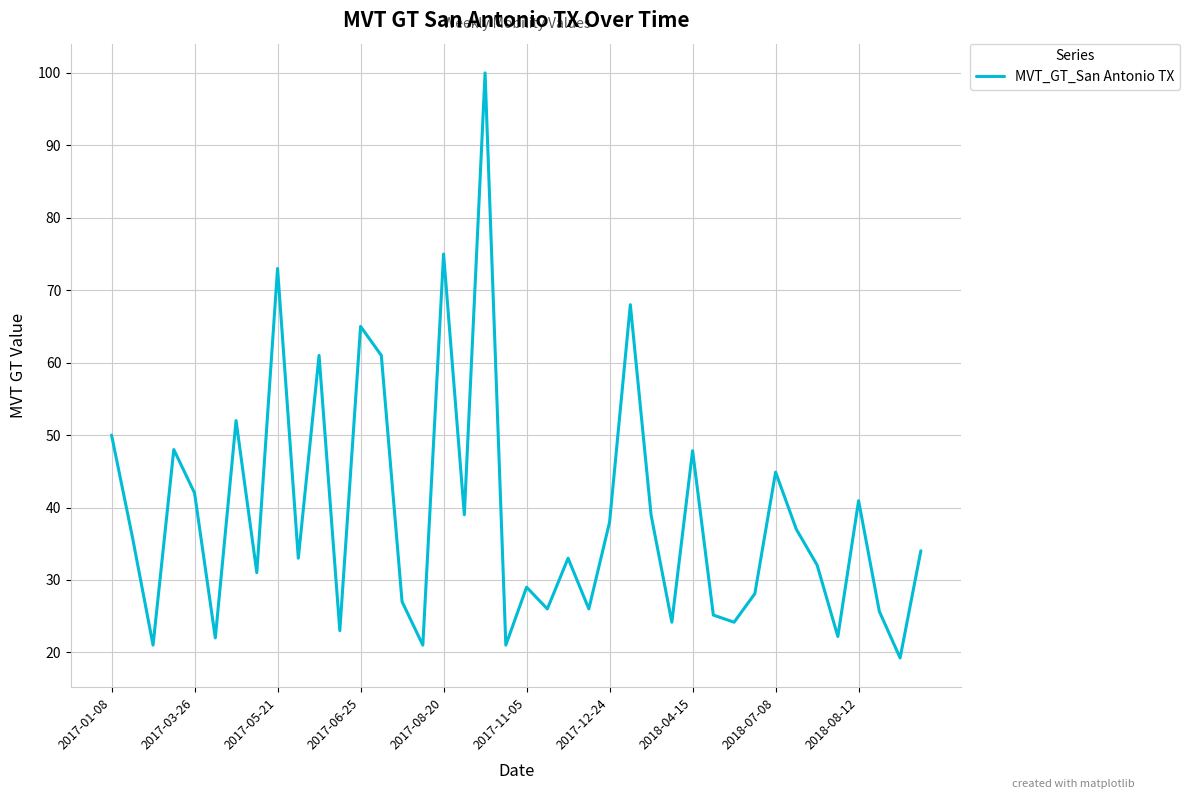

What is the smallest value displayed?

19.2